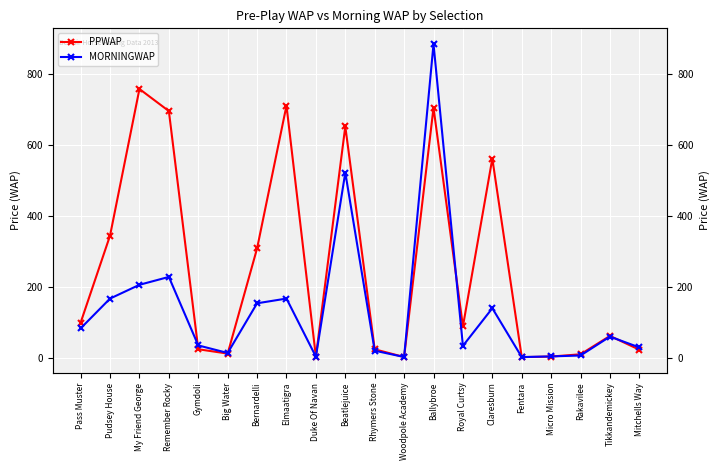

At which category does MORNINGWAP reach its first local valley?

Big Water